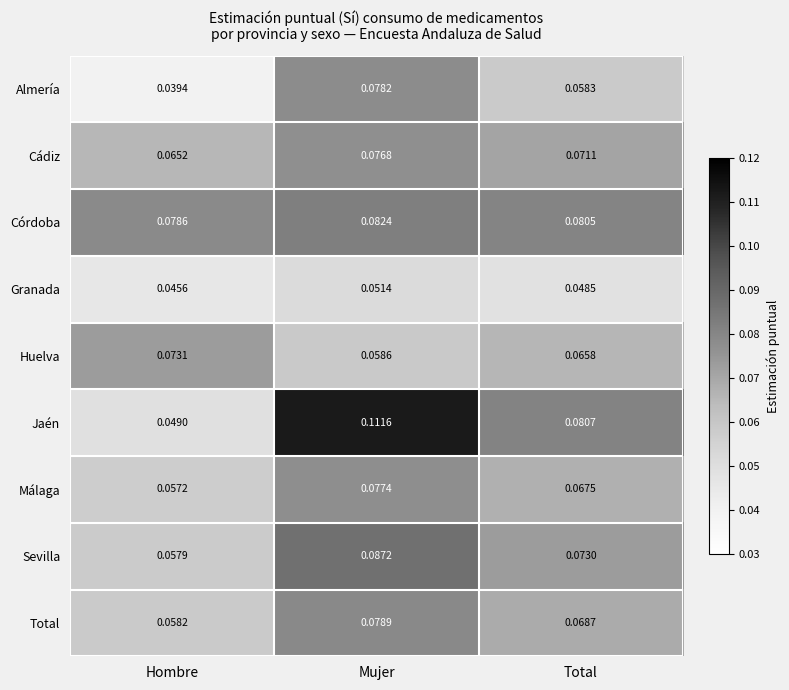

At which category is the sum across all series the highest?

Mujer